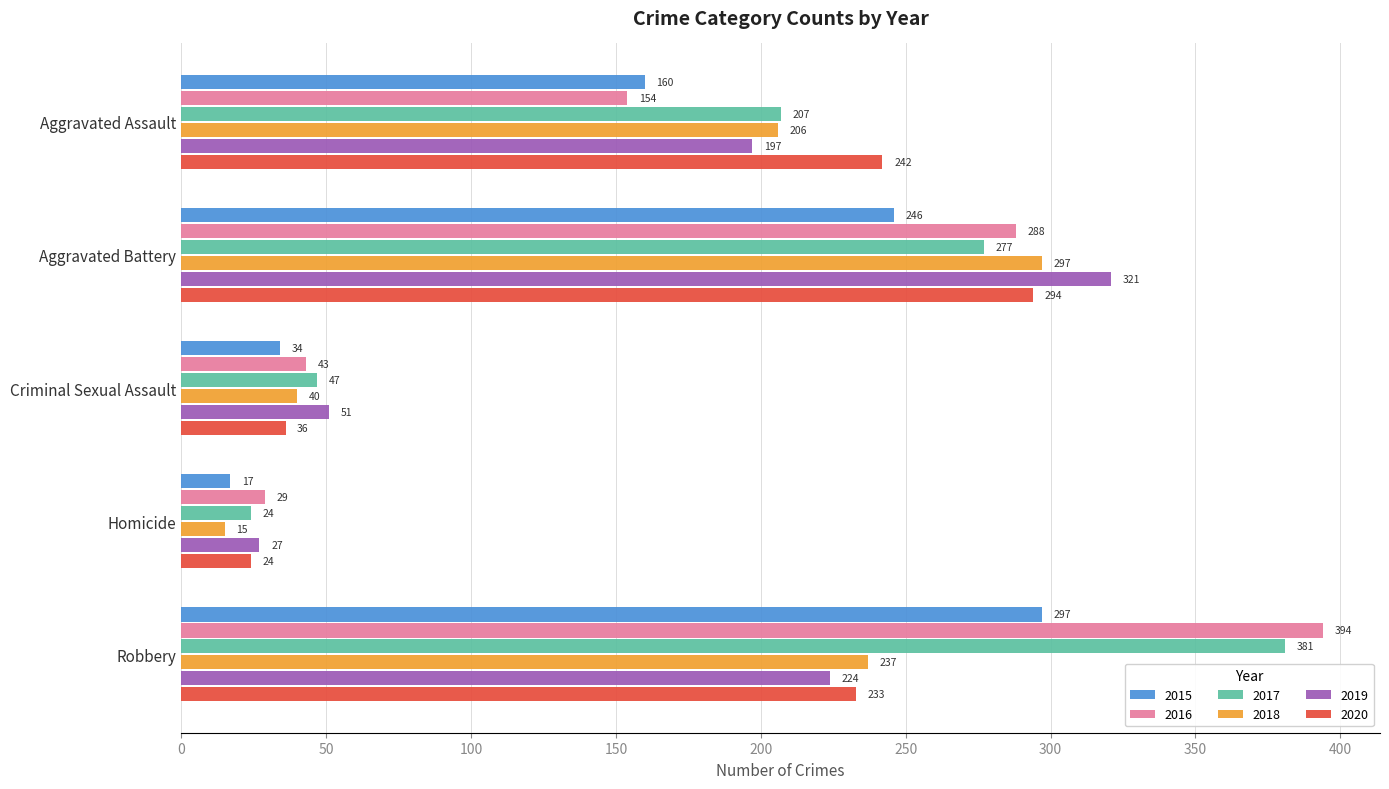

What is the difference between the 2015 values at Criminal Sexual Assault and Aggravated Battery?

212